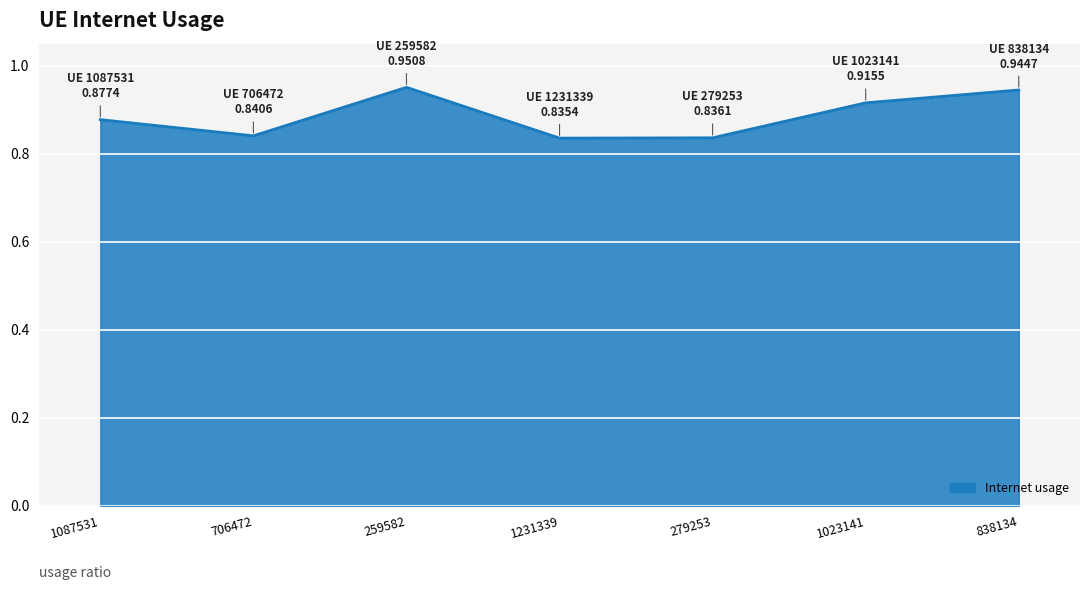

The value at 838134 is 0.6. True or false?

False